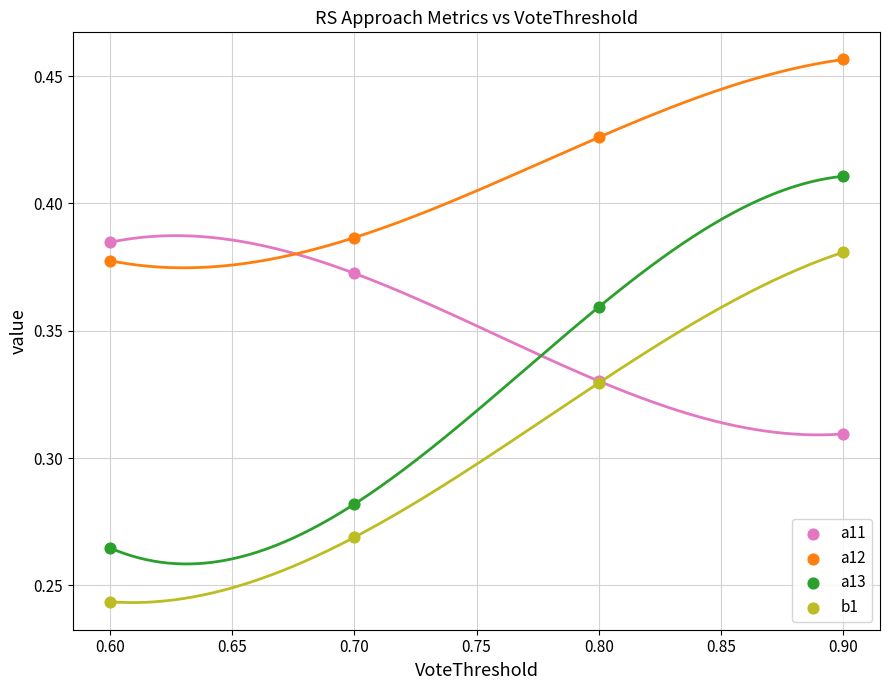

Which series has the widest spread of Y values?

a13